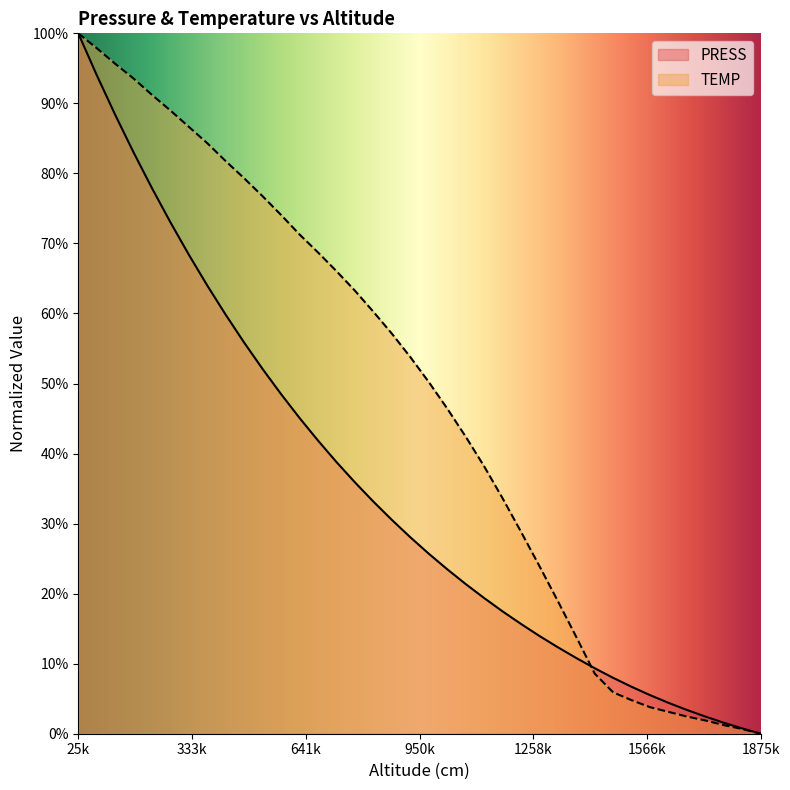

True or false: PRESS has more than 1 interior local peaks.

False